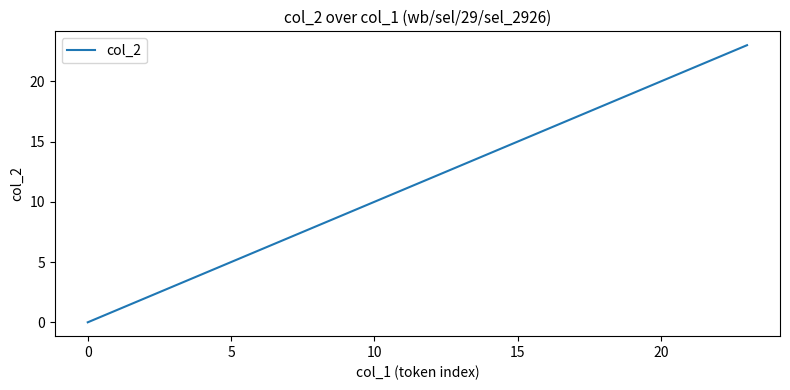

What is the difference between the maximum and minimum values?

23